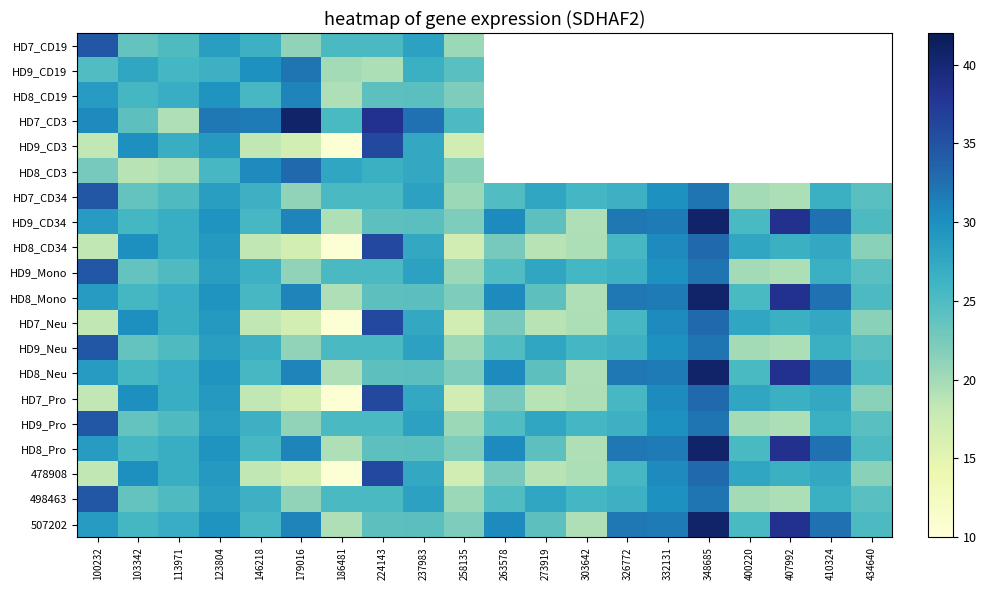

At which category does the chart reach its minimum across all series?

186481